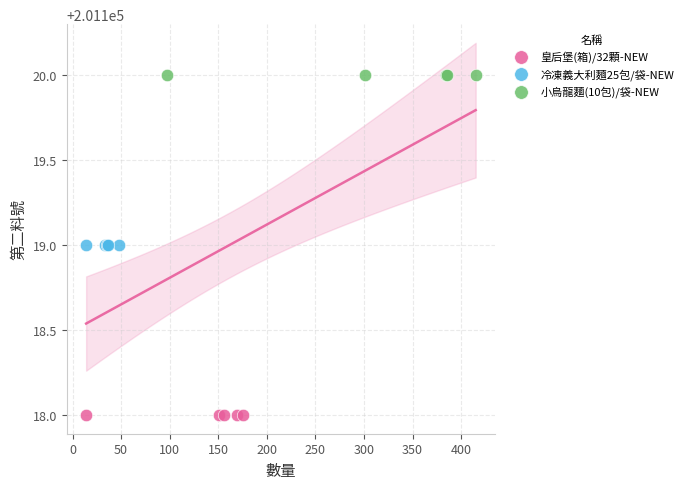

Which series reaches the maximum Y coordinate?

小烏龍麵(10包)/袋-NEW